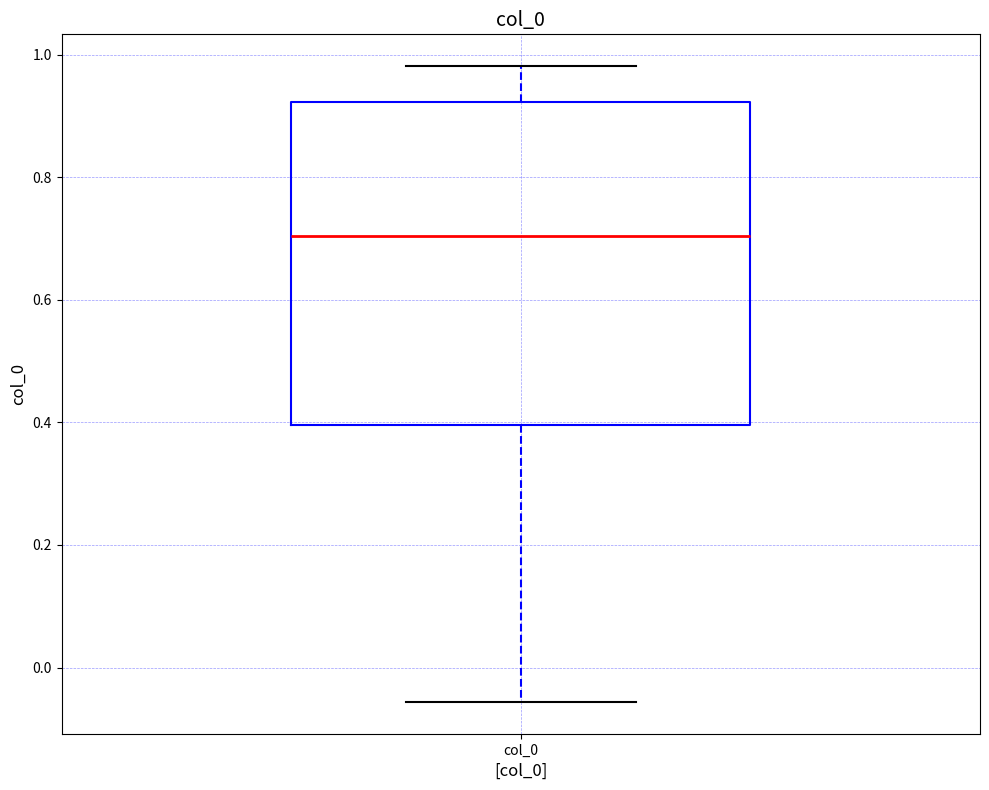

Where does the median line of the box for col_0 sit on the y-axis? The values are not printed on the chart, so give them approximately, as read against the axis.

0.70